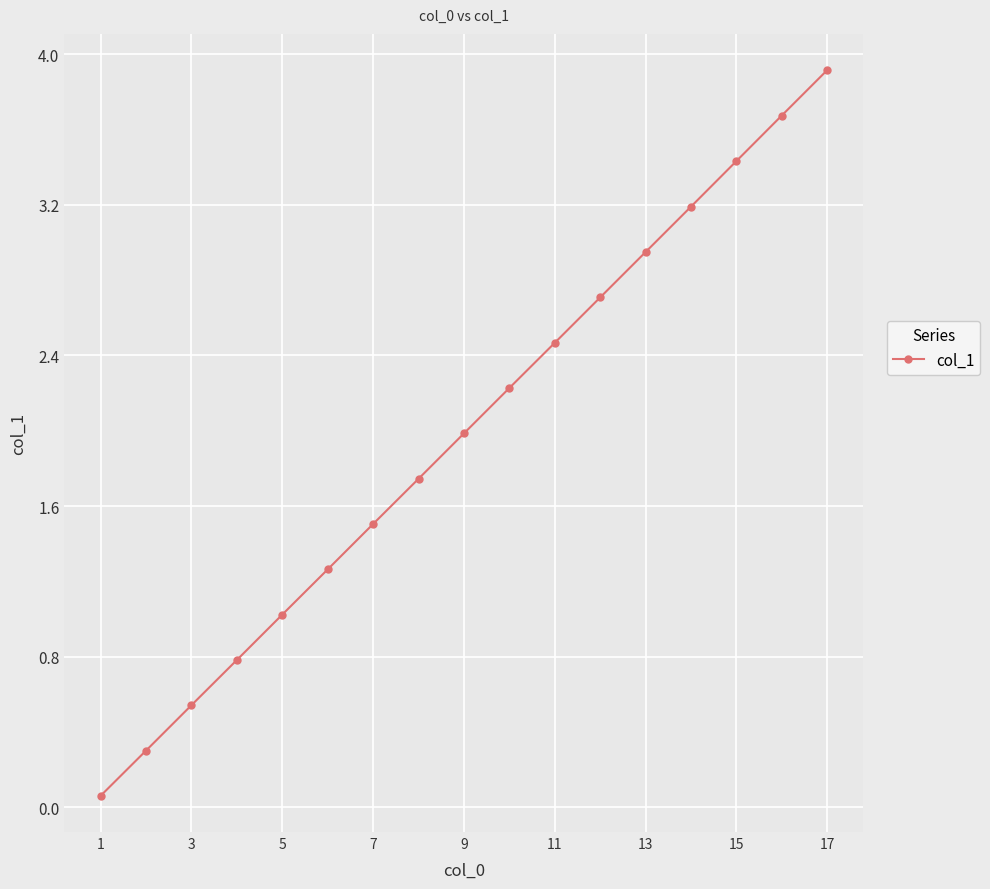

Is this an area chart (filled region under the line)?

No